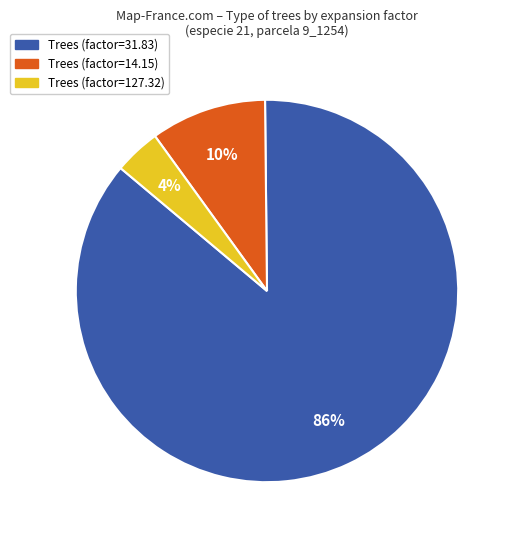

Which slice represents more than half of the pie?

Trees (factor=31.83)